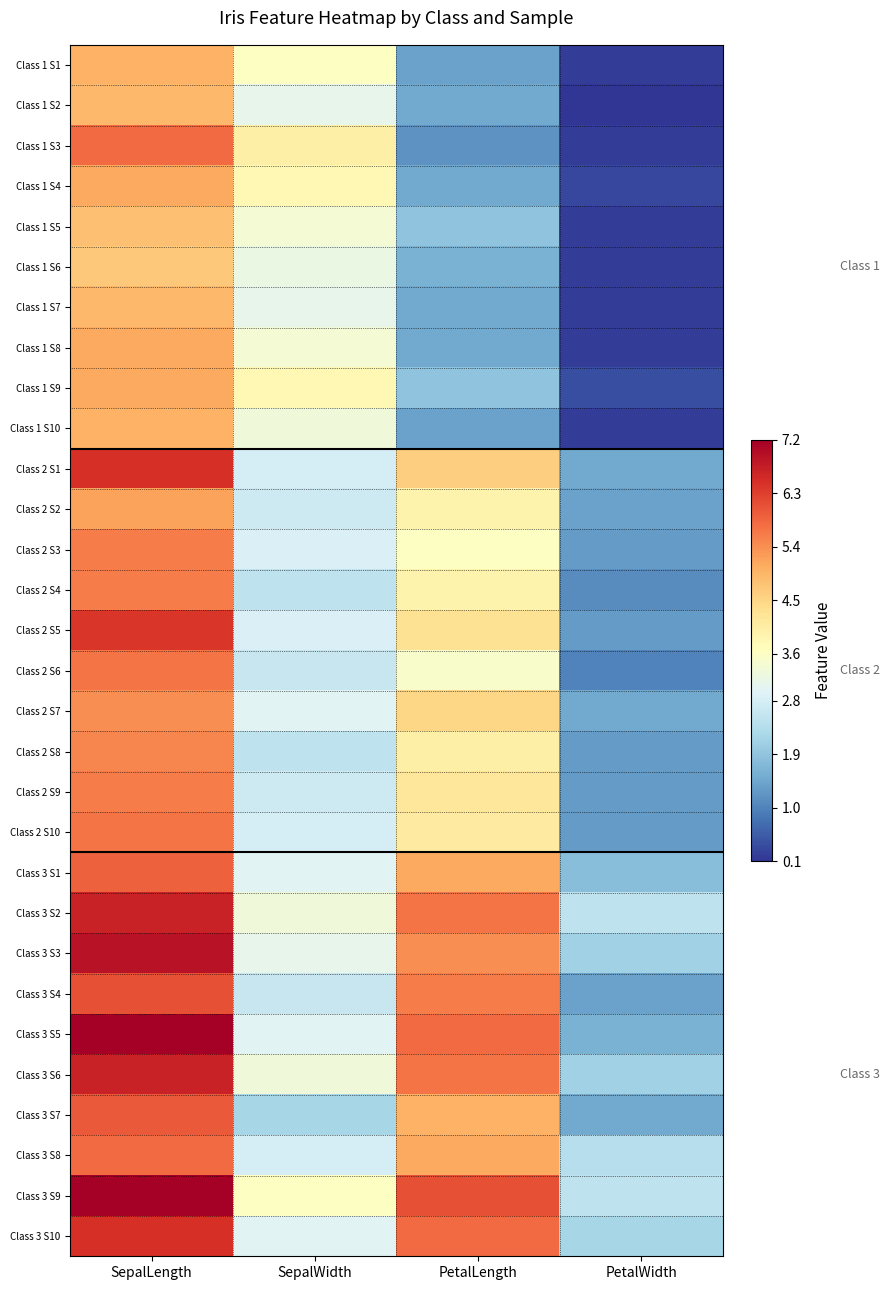

At which category is the sum across all series the highest?

SepalLength